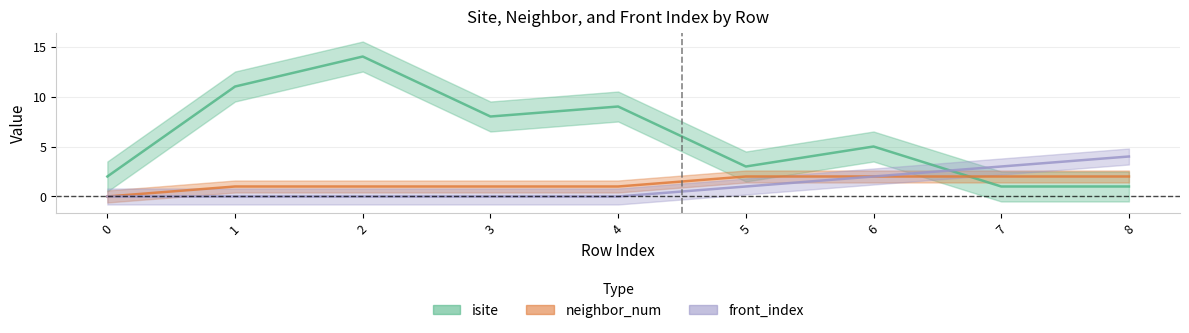

Does the chart display data point markers on the line(s)?

No